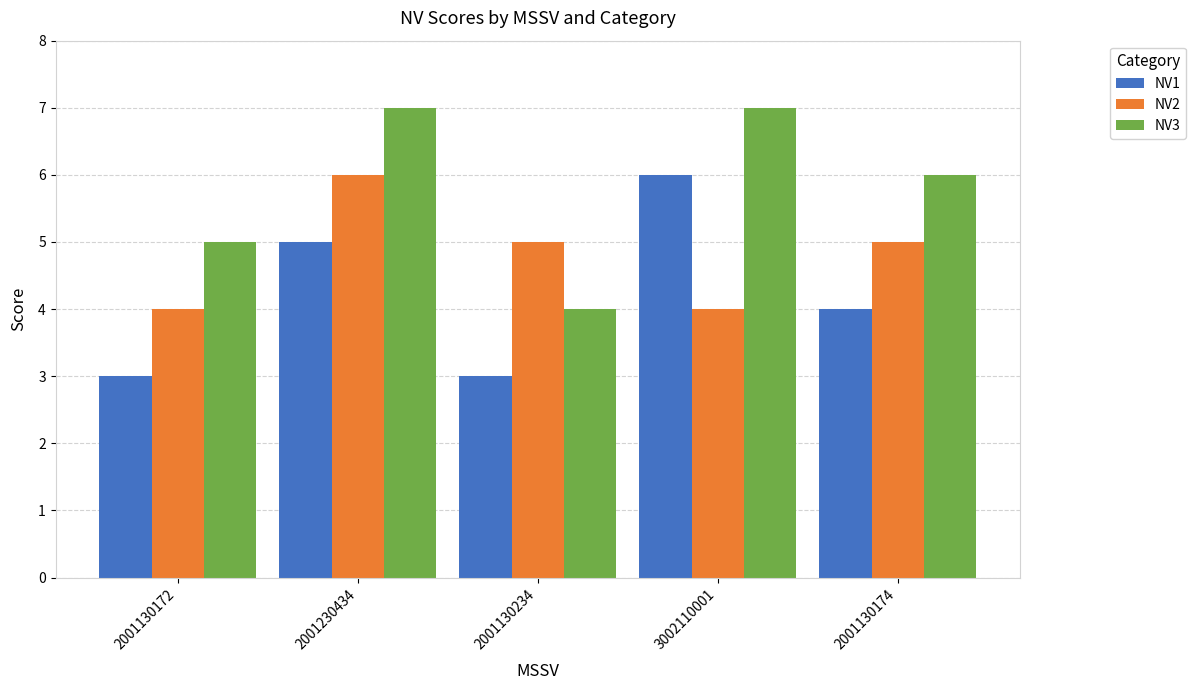

Is it true that NV1 equals 5 at 2001230434?

True